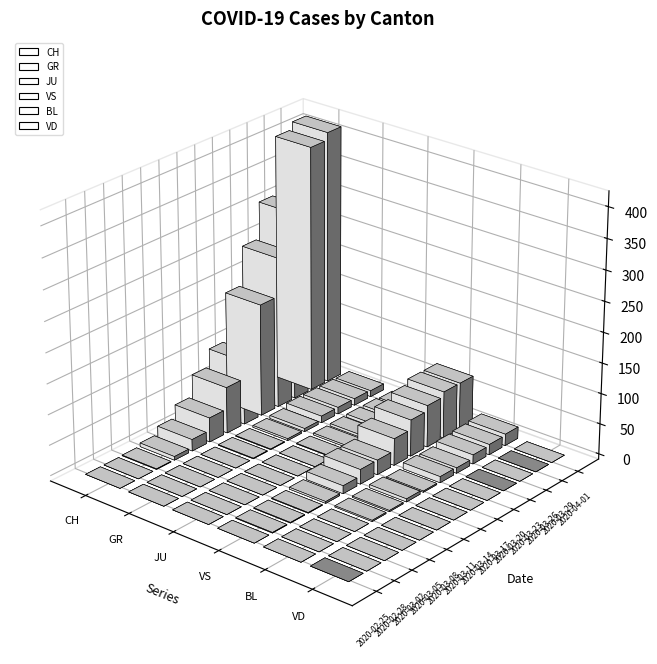

True or false: GR has a value of 14 at 2020-03-22.

False